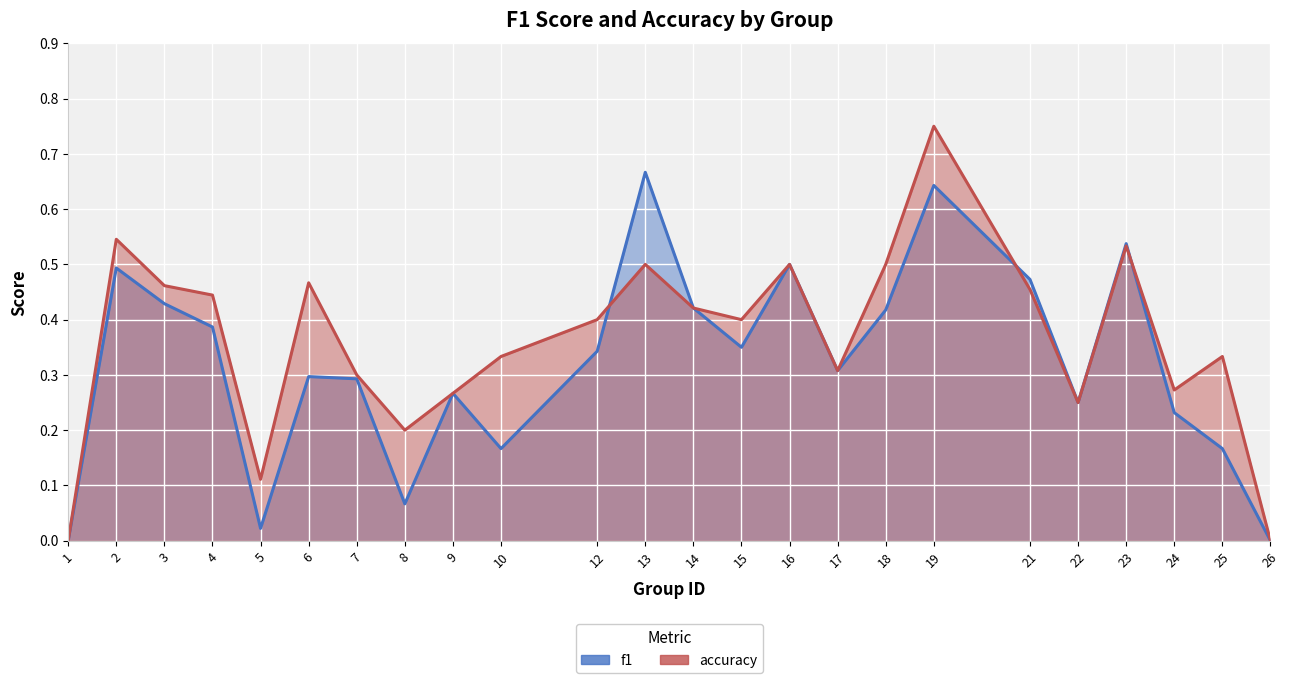

Rank the series at 25 from highest to lowest value.

accuracy, f1